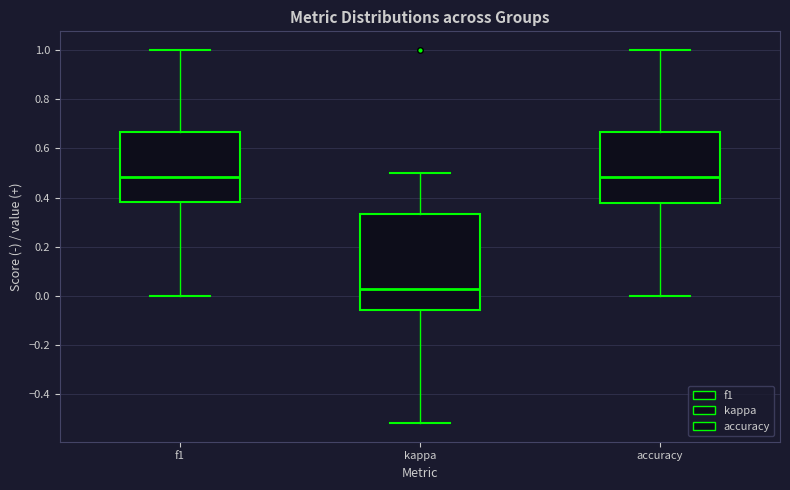

Where does the lower whisker of the box for kappa end on the y-axis? The values are not printed on the chart, so give them approximately, as read against the axis.

-0.52